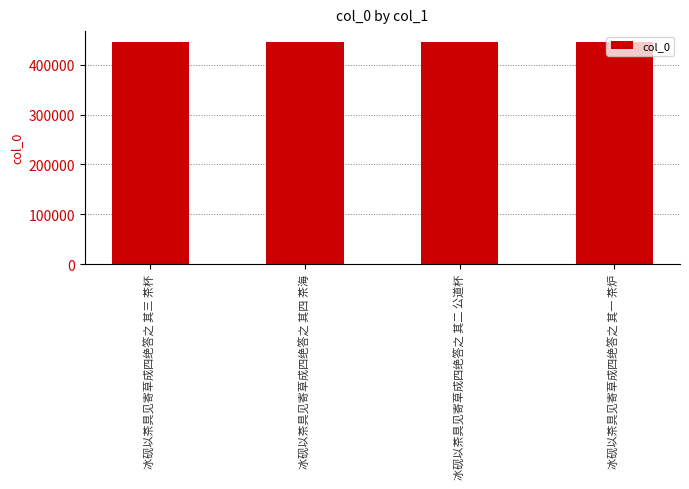

What is the greatest value displayed?

445115